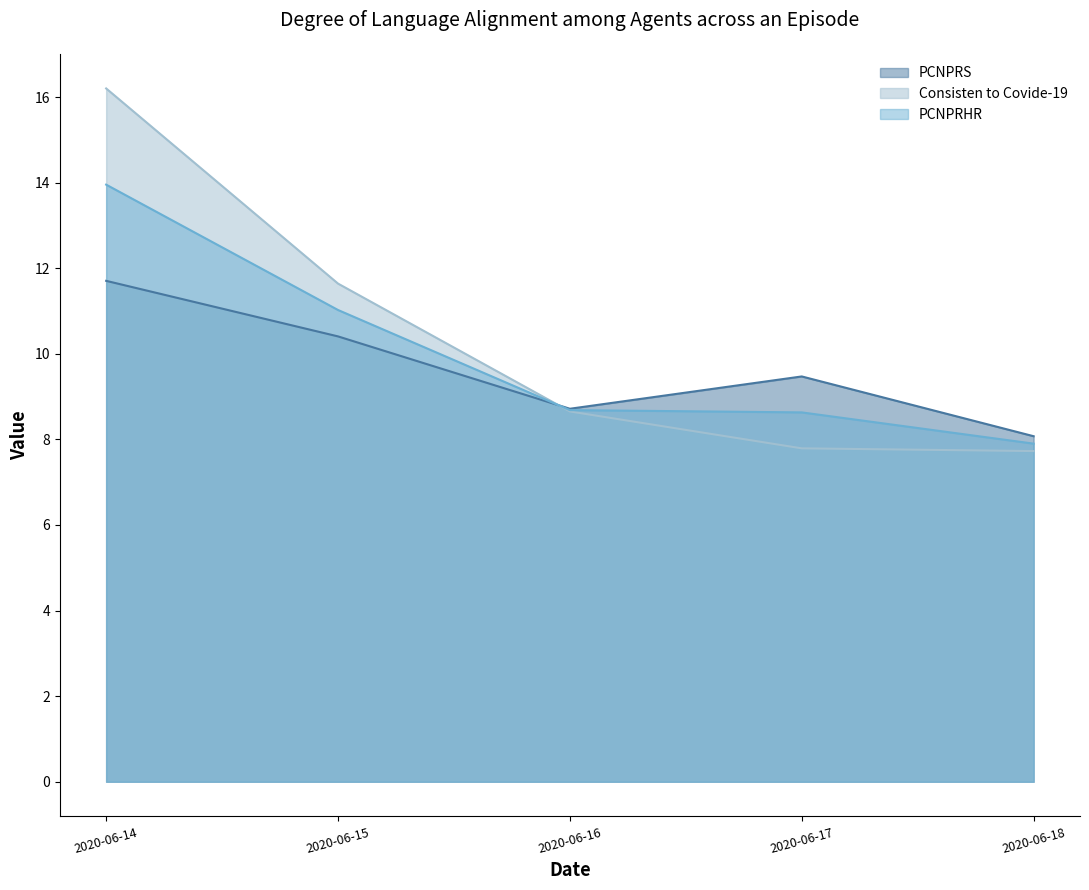

What is the value of the Consisten to Covide-19 point at the 1st from the left?

16.2